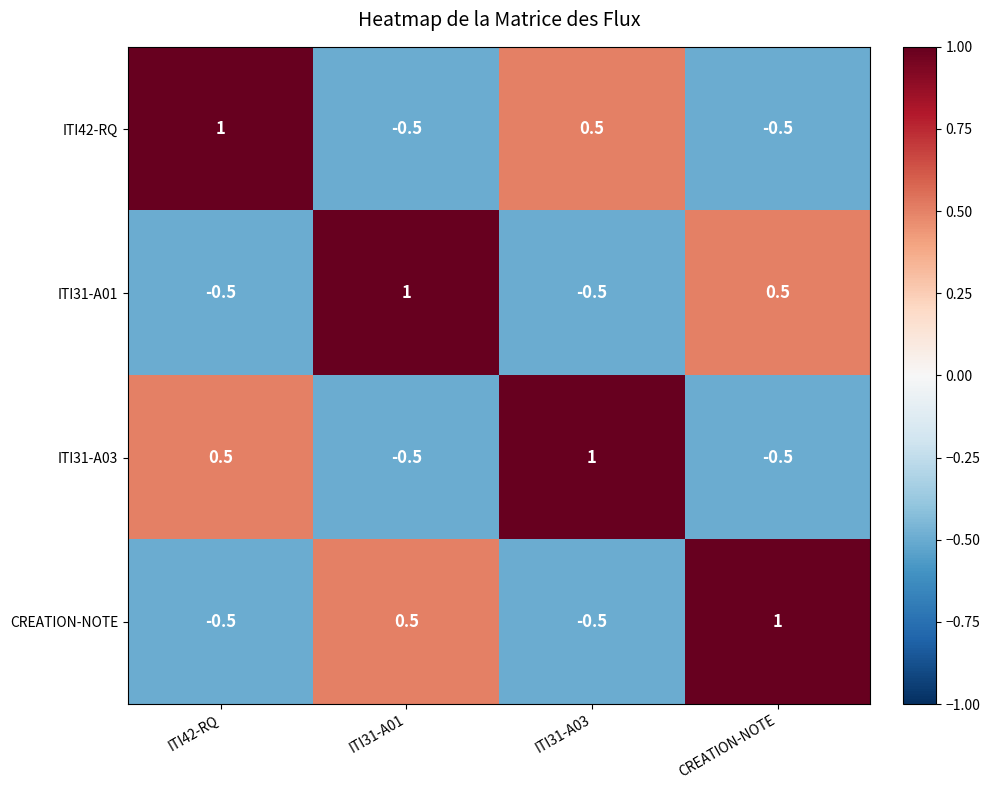

What is the spread (max minus min) of values at ITI31-A03?

1.5